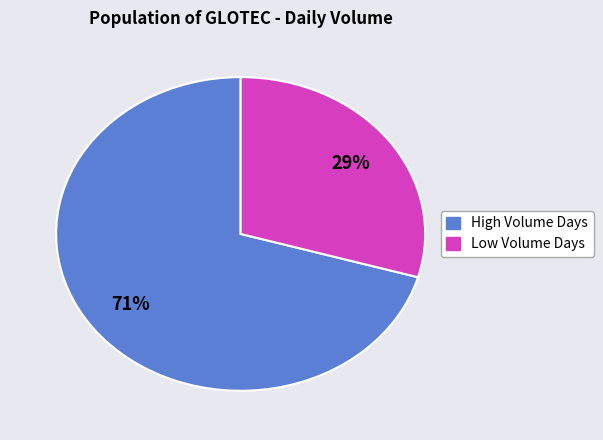

To the nearest percent, what is the average slice percentage?

50%